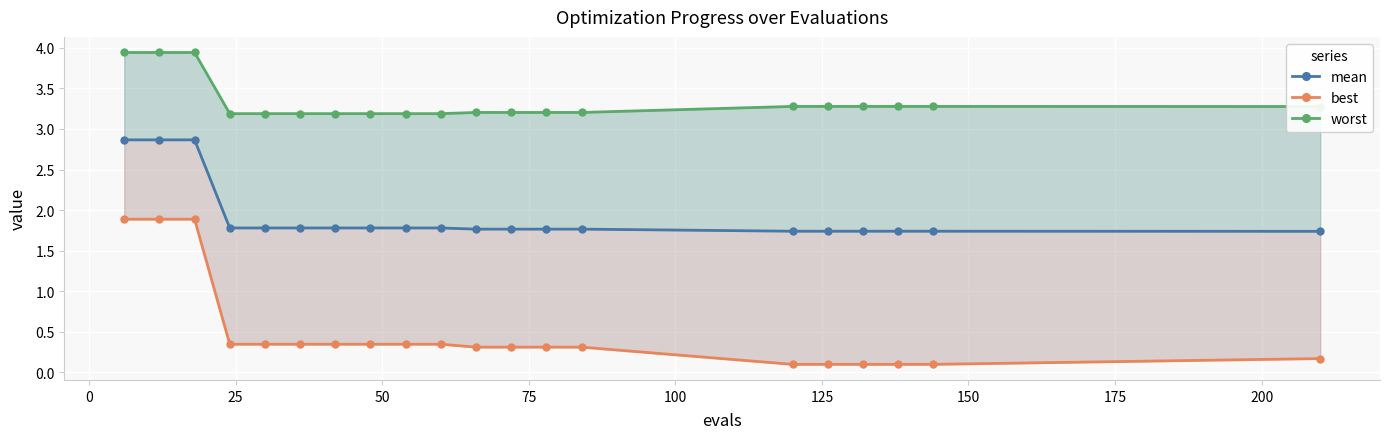

True or false: best has a value of 0.0 at 14.

False